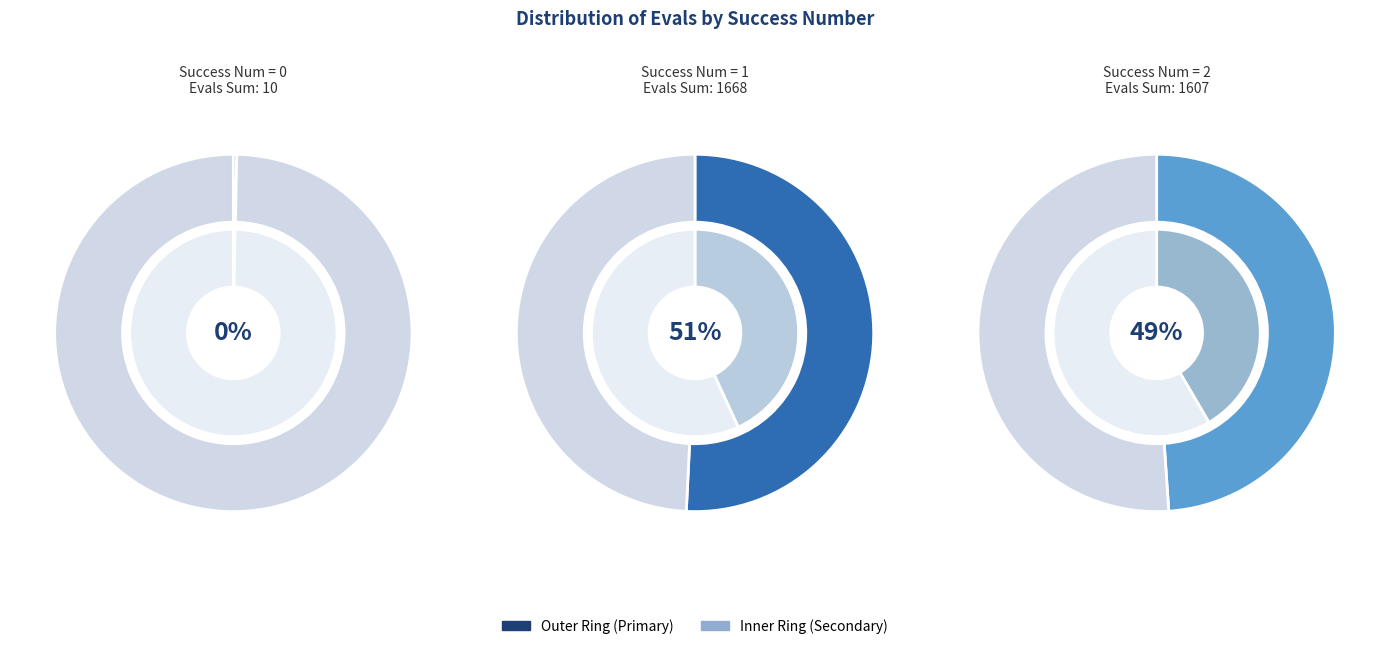

To the nearest percent, what is the difference between the largest and smallest slice percentages?

50%